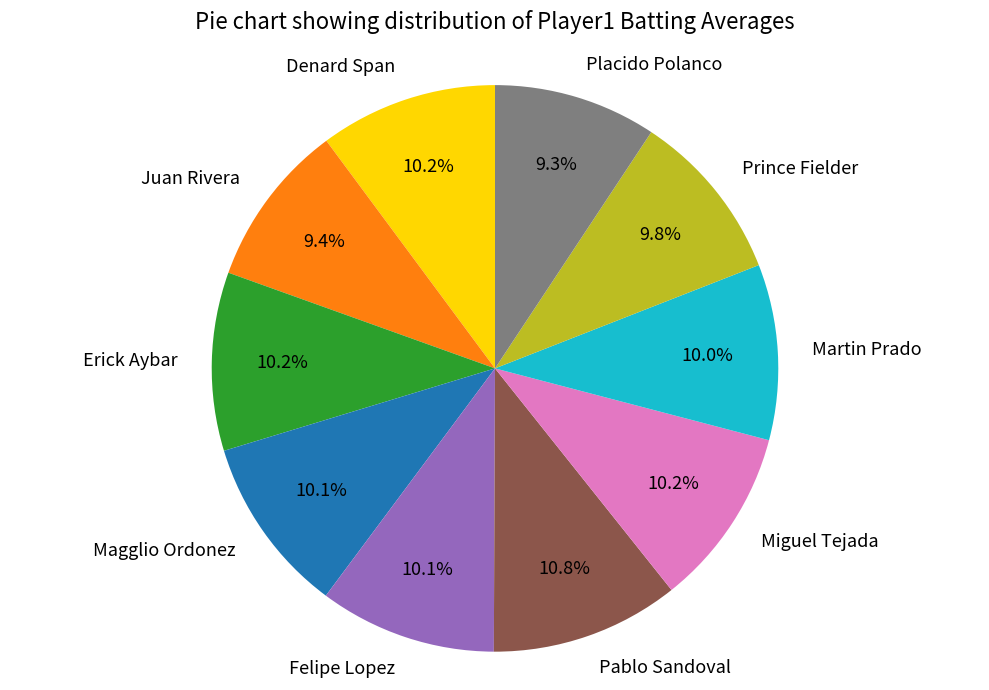

How many slices are in this pie chart?

10